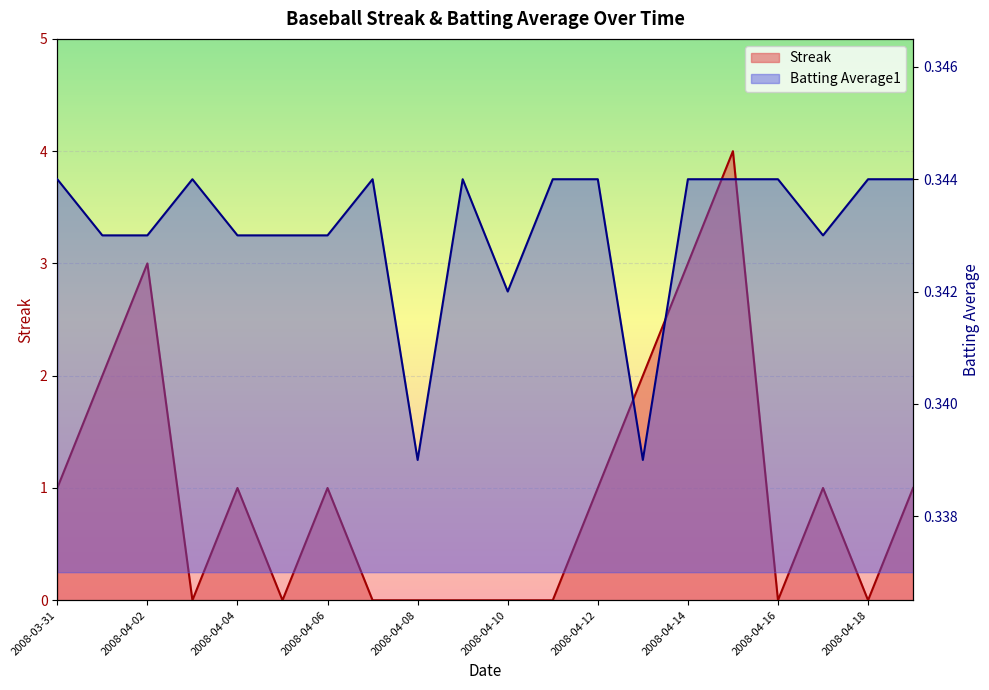

Reading left to right, list all the values displayed in this chart.

Streak: 1.0	2.0	3.0	0.0	1.0	0.0	1.0	0.0	0.0	0.0	0.0	0.0	1.0	2.0	3.0	4.0	0.0	1.0	0.0	1.0
Batting Average1: 0.3	0.3	0.3	0.3	0.3	0.3	0.3	0.3	0.3	0.3	0.3	0.3	0.3	0.3	0.3	0.3	0.3	0.3	0.3	0.3